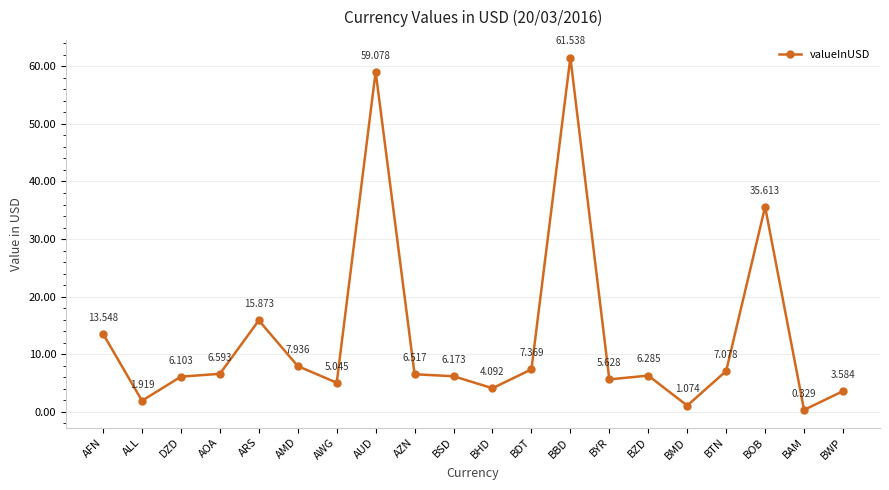

Where is the first local minimum?

ALL